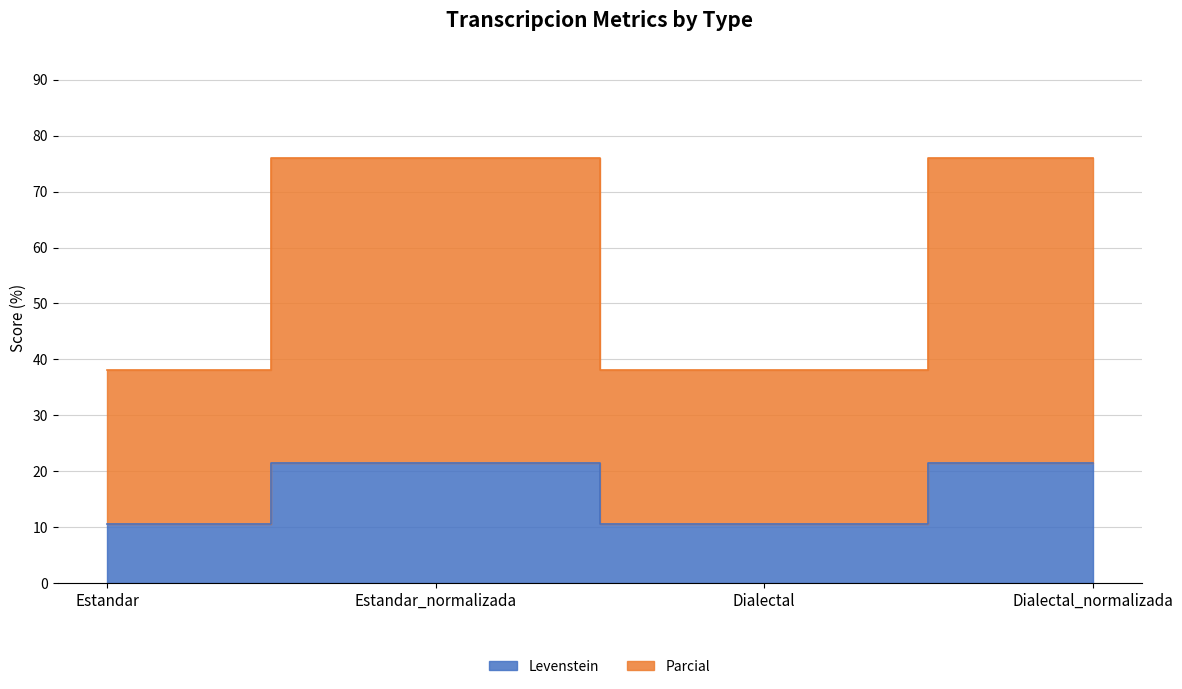

Between Dialectal and Estandar, which is larger?

Dialectal